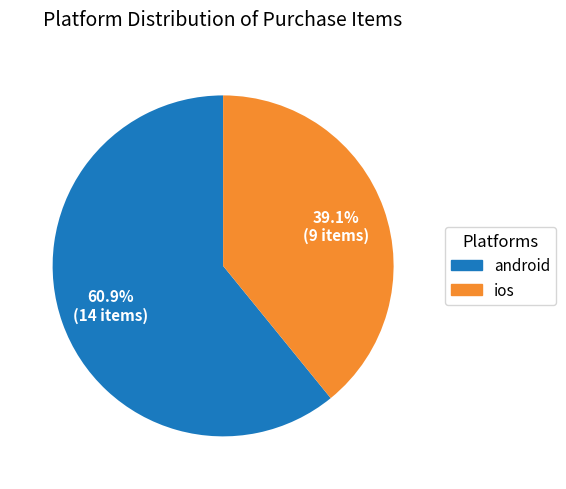

Which category has the smallest portion of the pie?

ios